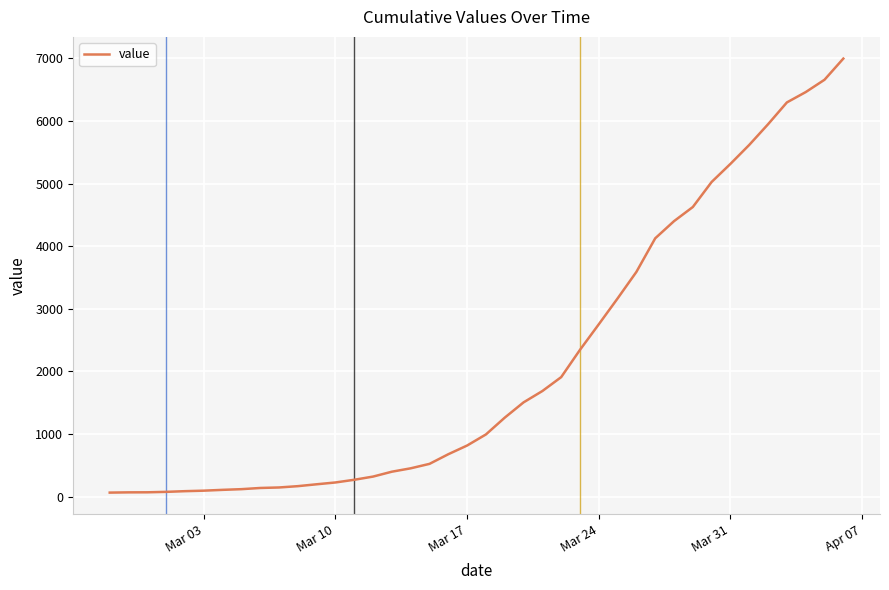

Count the number of data series in this chart.

1